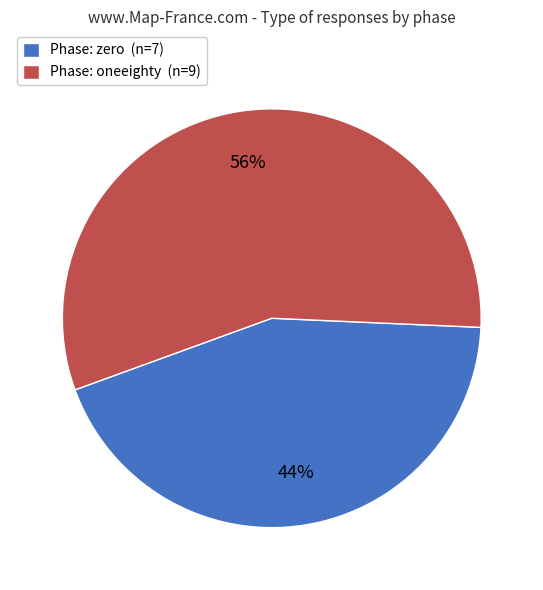

Is the sum of Phase: oneeighty (n=9) and Phase: zero (n=7) greater than half?

Yes